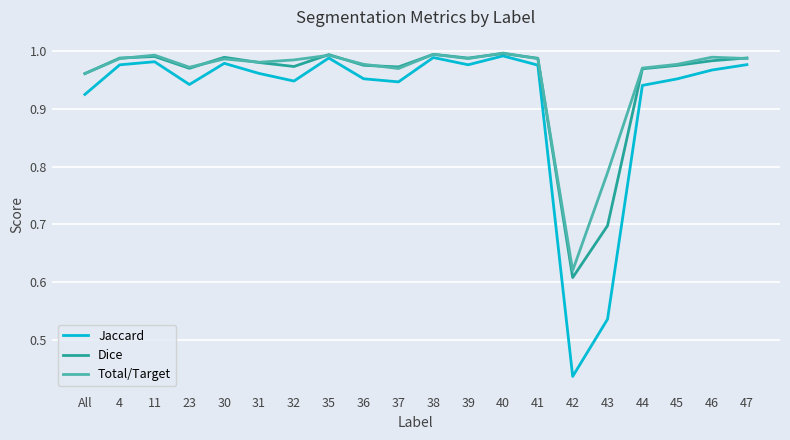

What position from the left is 46?

19